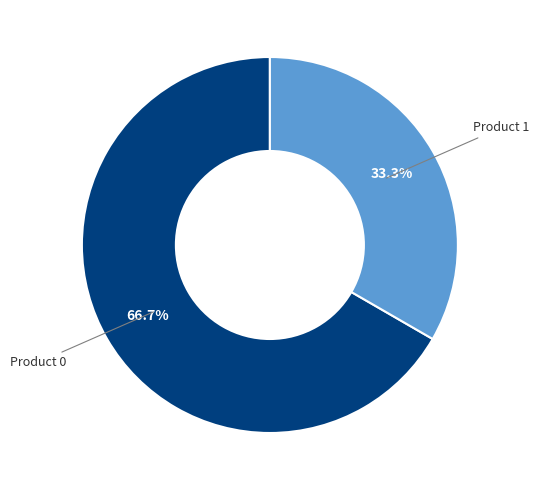

Is it true that Product 1 is 22% of the pie?

False